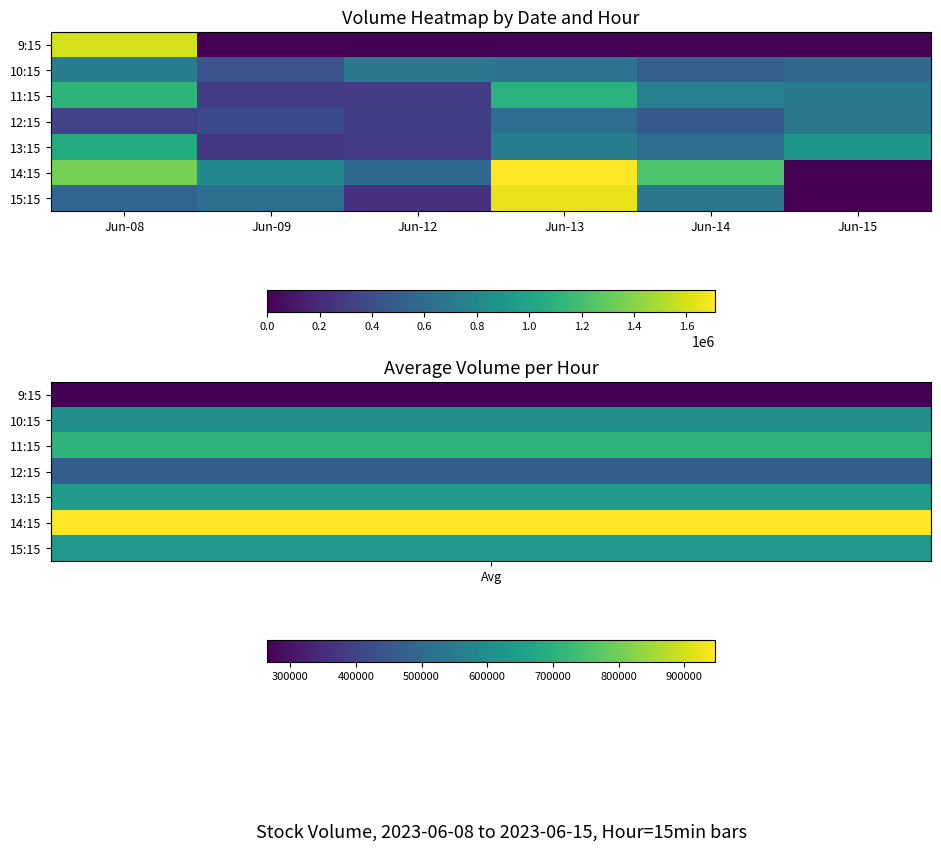

Reading left to right, extract all data points from this chart.

9:15: Jun-08=1589866	Jun-09=0	Jun-12=0	Jun-13=0	Jun-14=0	Jun-15=0
10:15: Jun-08=723202	Jun-09=439838	Jun-12=681980	Jun-13=648405	Jun-14=521482	Jun-15=589552
11:15: Jun-08=1117719	Jun-09=302181	Jun-12=304551	Jun-13=1089994	Jun-14=733775	Jun-15=693603
12:15: Jun-08=346472	Jun-09=382395	Jun-12=319143	Jun-13=615268	Jun-14=484360	Jun-15=680720
13:15: Jun-08=1052013	Jun-09=270063	Jun-12=298510	Jun-13=725386	Jun-14=613113	Jun-15=896931
14:15: Jun-08=1350517	Jun-09=807886	Jun-12=584714	Jun-13=1709219	Jun-14=1227684	Jun-15=0
15:15: Jun-08=557325	Jun-09=628071	Jun-12=244802	Jun-13=1655265	Jun-14=678208	Jun-15=0